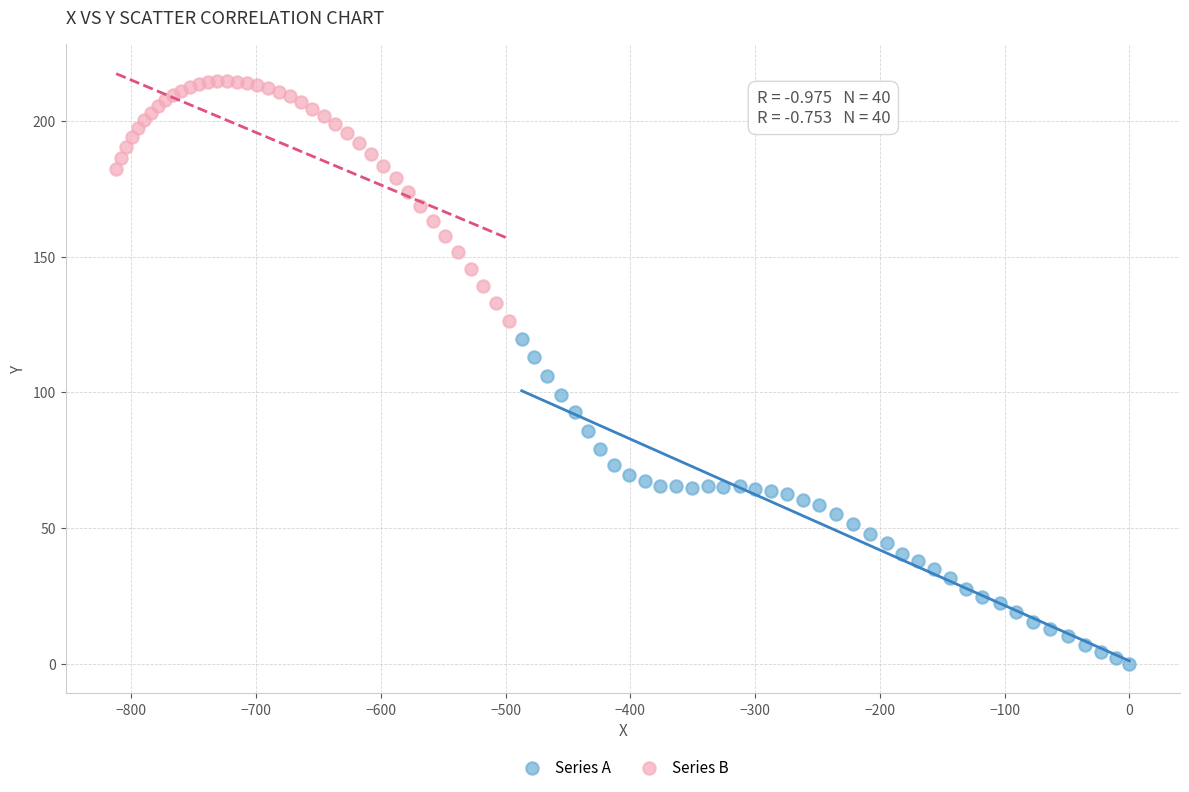

Which series has the widest spread of Y values?

Series A